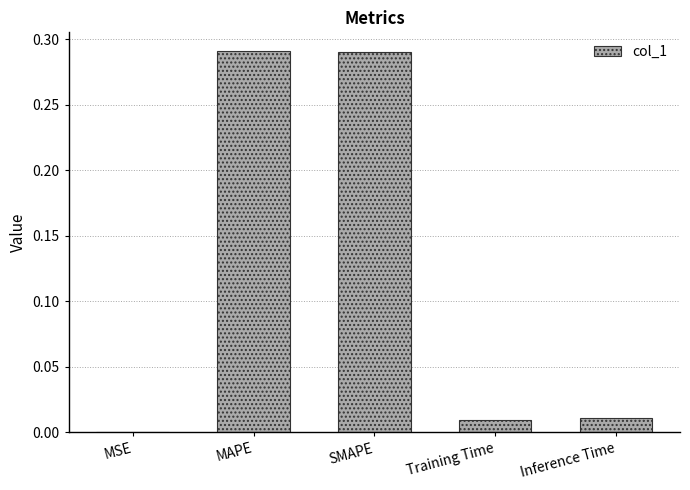

The value at SMAPE is 0.4. True or false?

False